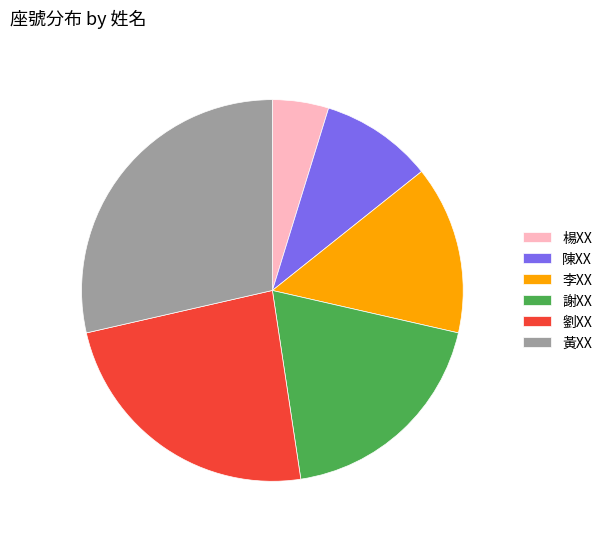

Which slice is the smallest?

楊XX